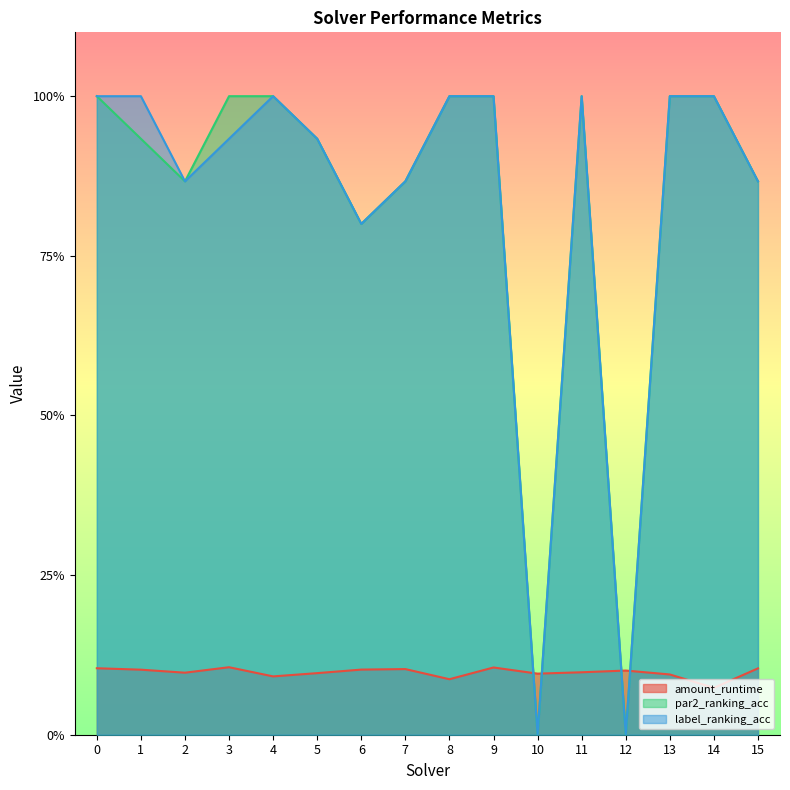

Count the number of data series in this chart.

3